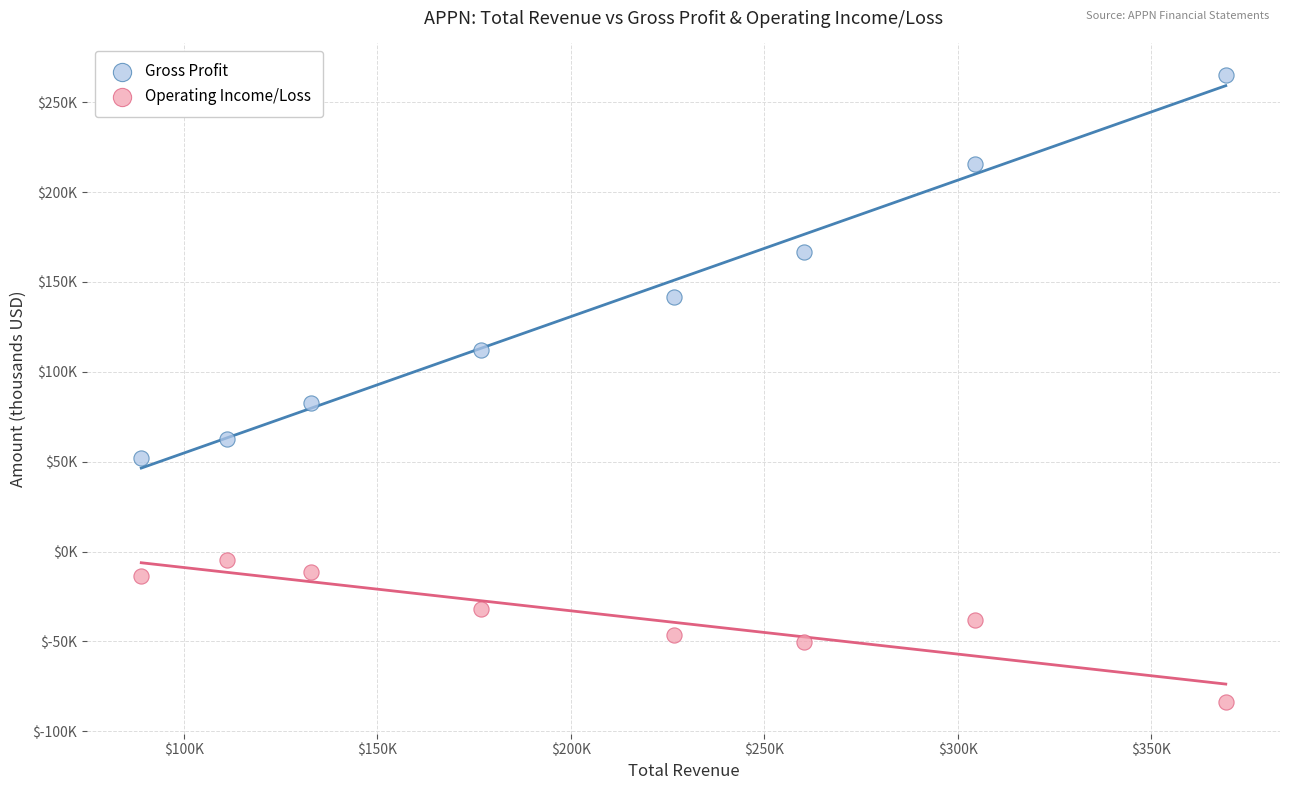

Which series contains the highest Y value?

Gross Profit